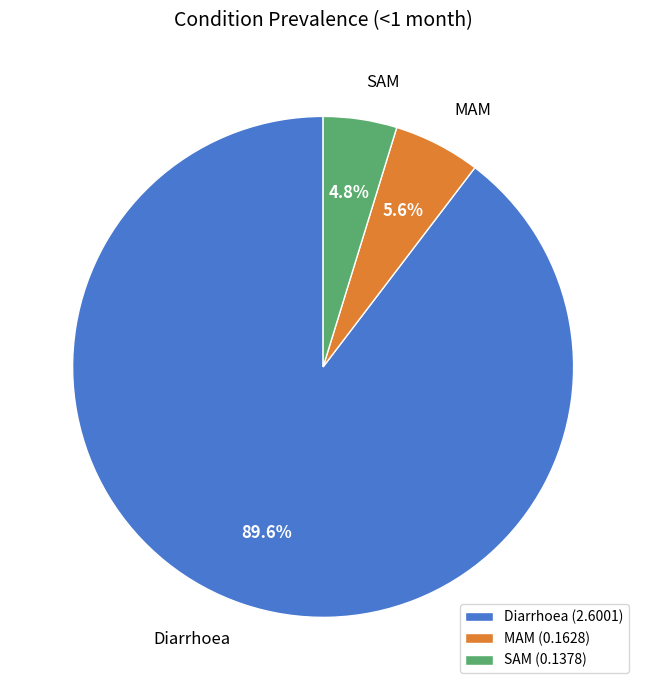

Count the number of slices in the pie.

3